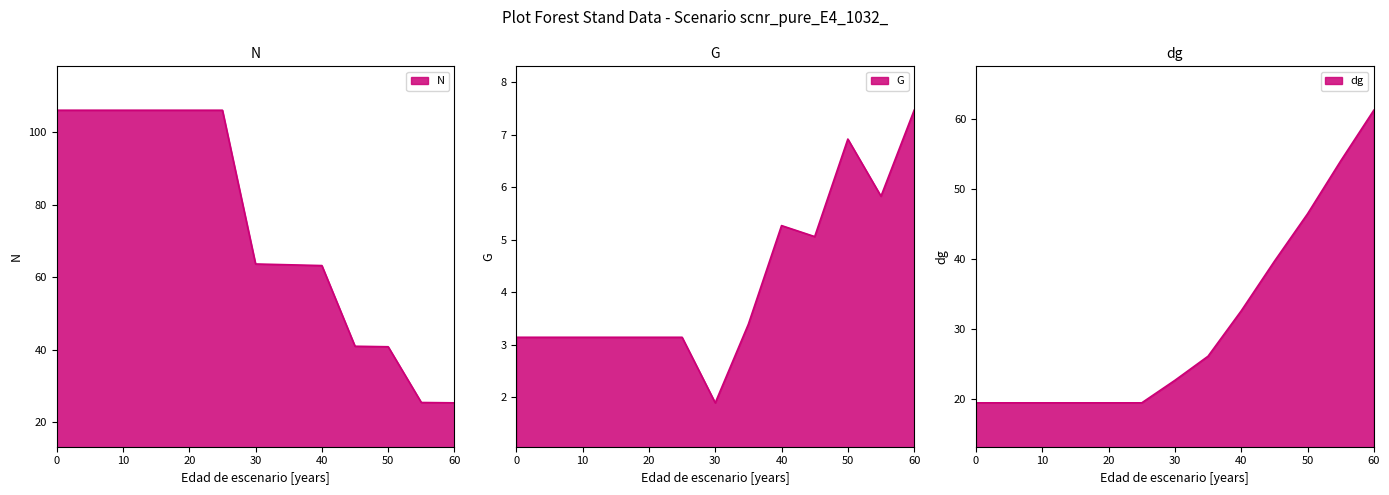

After their last crossing, which series has the higher values: N or dg?

dg